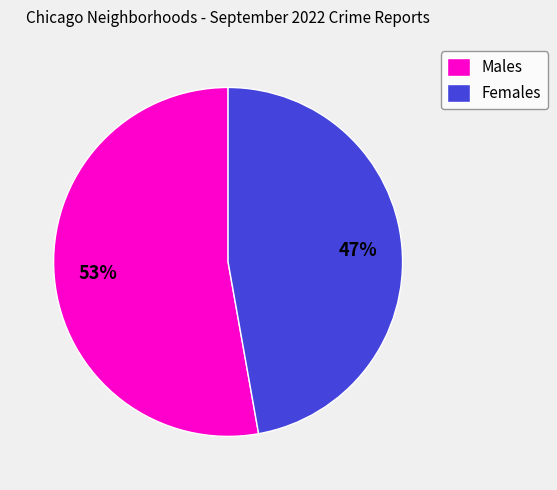

Between Males and Females, which is larger?

Males